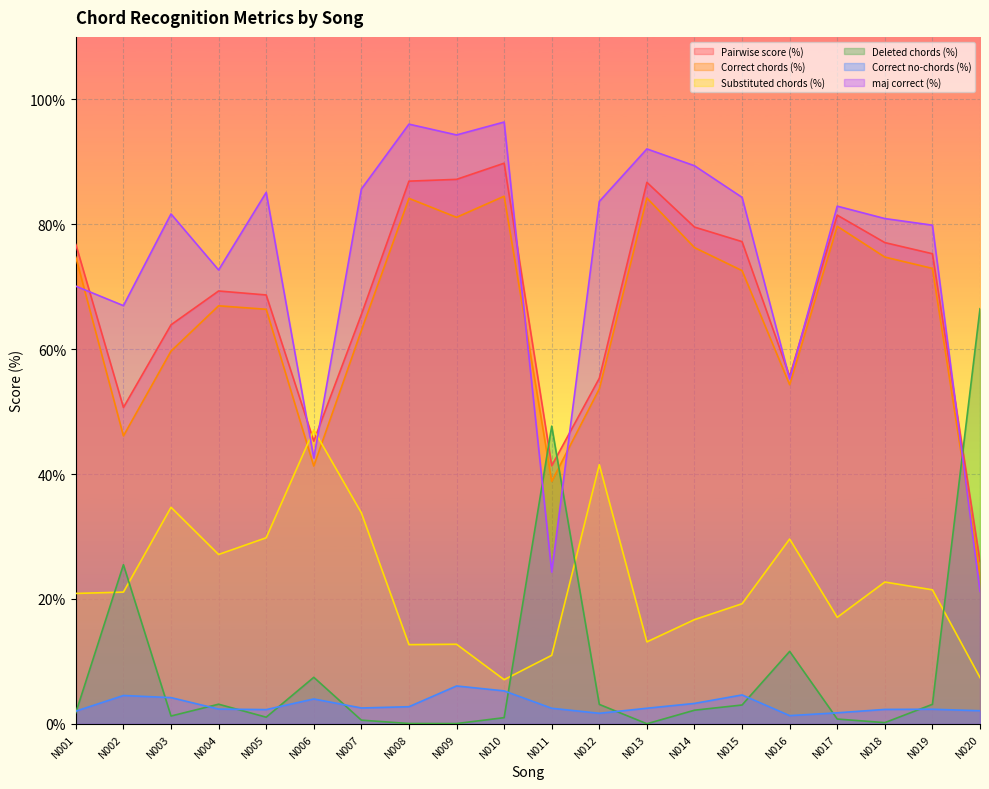

Reading right to left, what are all the values shown in this chart?

Pairwise score (%): 26.0	75.3	77.1	81.5	55.6	77.2	79.5	86.7	55.3	41.3	89.8	87.2	86.9	65.6	45.3	68.7	69.3	63.9	50.7	76.8
Correct chords (%): 23.9	72.9	74.7	79.7	54.3	72.6	76.3	84.2	53.6	38.8	84.5	81.1	84.1	63.0	41.3	66.4	66.9	59.7	46.1	74.7
Substituted chords (%): 7.4	21.5	22.7	17.1	29.6	19.2	16.7	13.1	41.5	11.0	7.1	12.8	12.7	33.8	47.1	29.8	27.1	34.7	21.1	20.9
Deleted chords (%): 66.5	3.1	0.2	0.8	11.6	3.0	2.2	0.0	3.1	47.7	1.0	0.1	0.1	0.6	7.5	1.1	3.2	1.3	25.5	1.8
Correct no-chords (%): 2.1	2.3	2.3	1.8	1.3	4.6	3.3	2.5	1.7	2.5	5.3	6.1	2.8	2.6	4.0	2.3	2.4	4.2	4.6	2.0
maj correct (%): 21.2	79.9	80.9	82.9	55.2	84.3	89.4	92.1	83.7	24.3	96.4	94.3	96.0	85.6	42.6	85.1	72.7	81.7	67.0	70.1